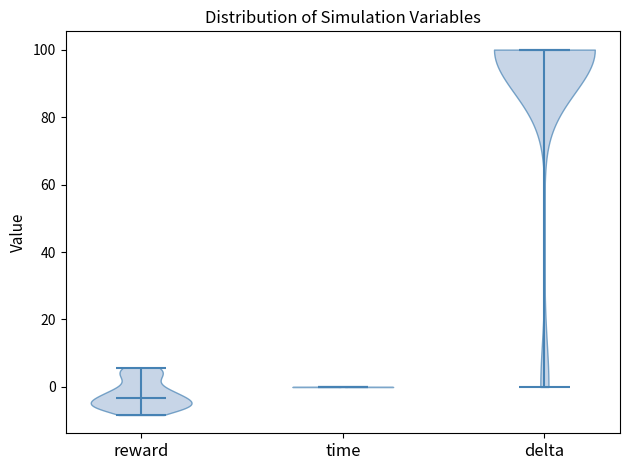

Reading left to right, read every violin against the y-axis: where its median line is, and the lowest and highest points it reaches. The values are not printed on the chart, so give them approximately, as read against the axis.

reward: median line -4, lowest point -8, highest point 6
time: median line 0, lowest point 0, highest point 0
delta: median line 100, lowest point 0, highest point 100